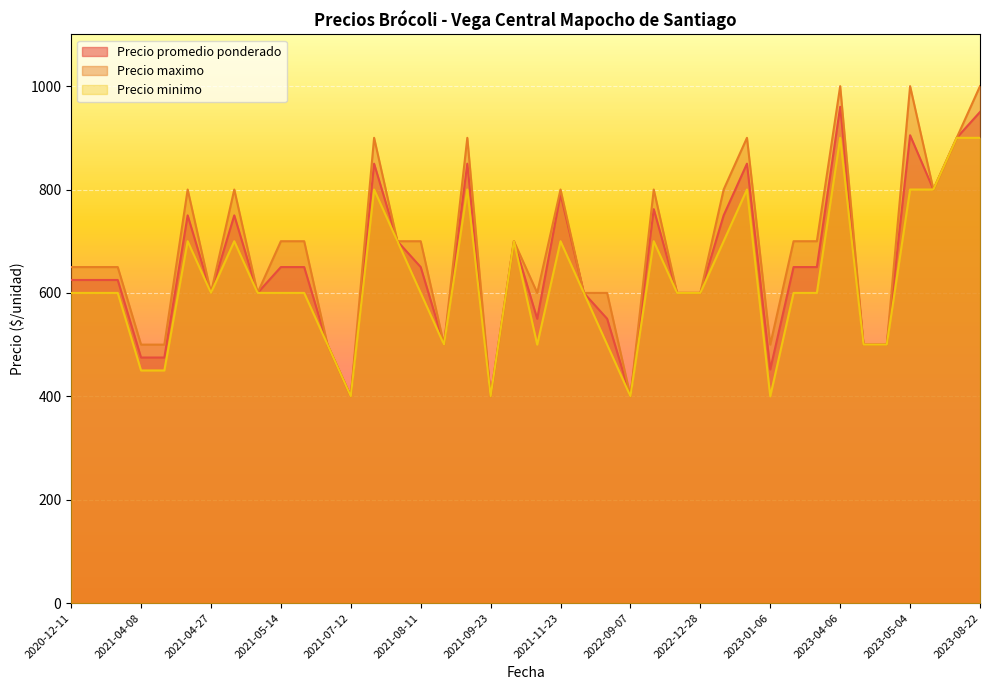

What is the total value across all series at 2021-04-08?

1425